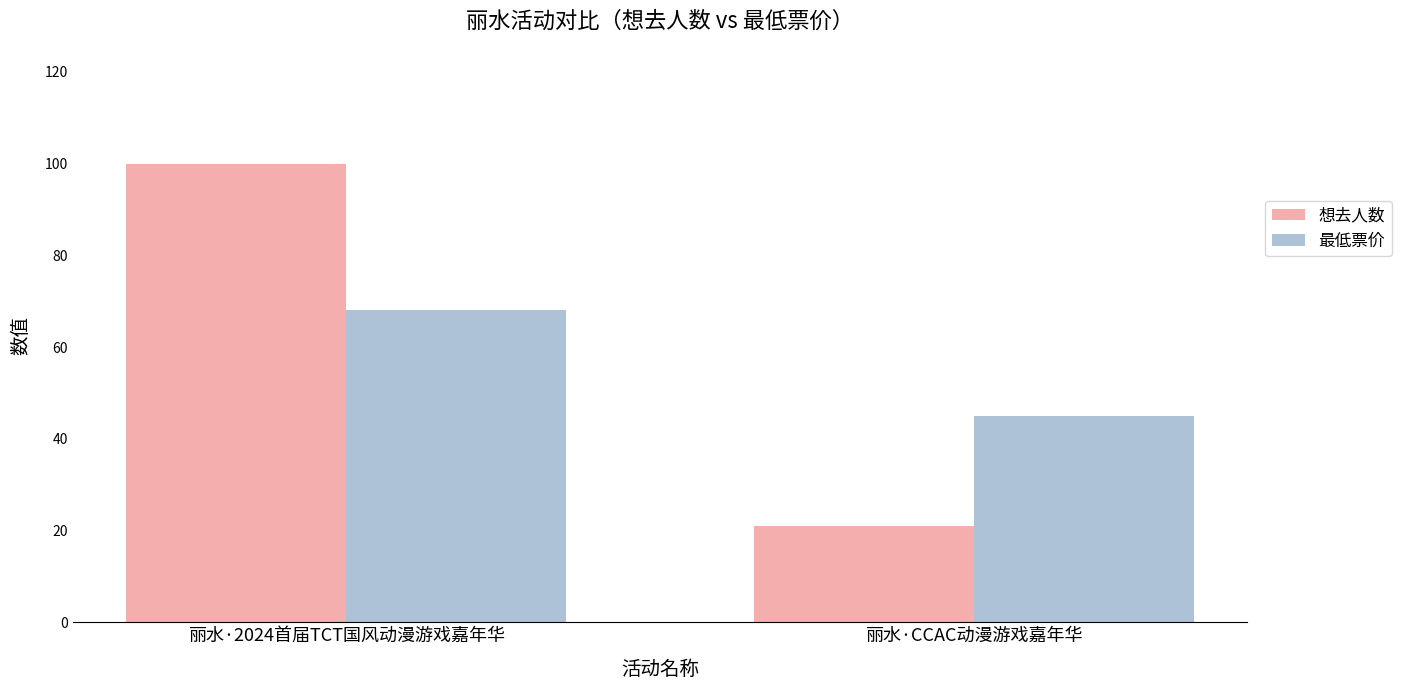

What are all the series names shown in the legend?

想去人数, 最低票价